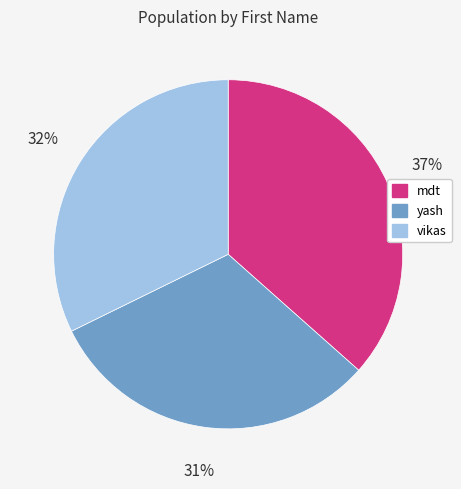

Is it true that vikas is 32% of the pie?

True